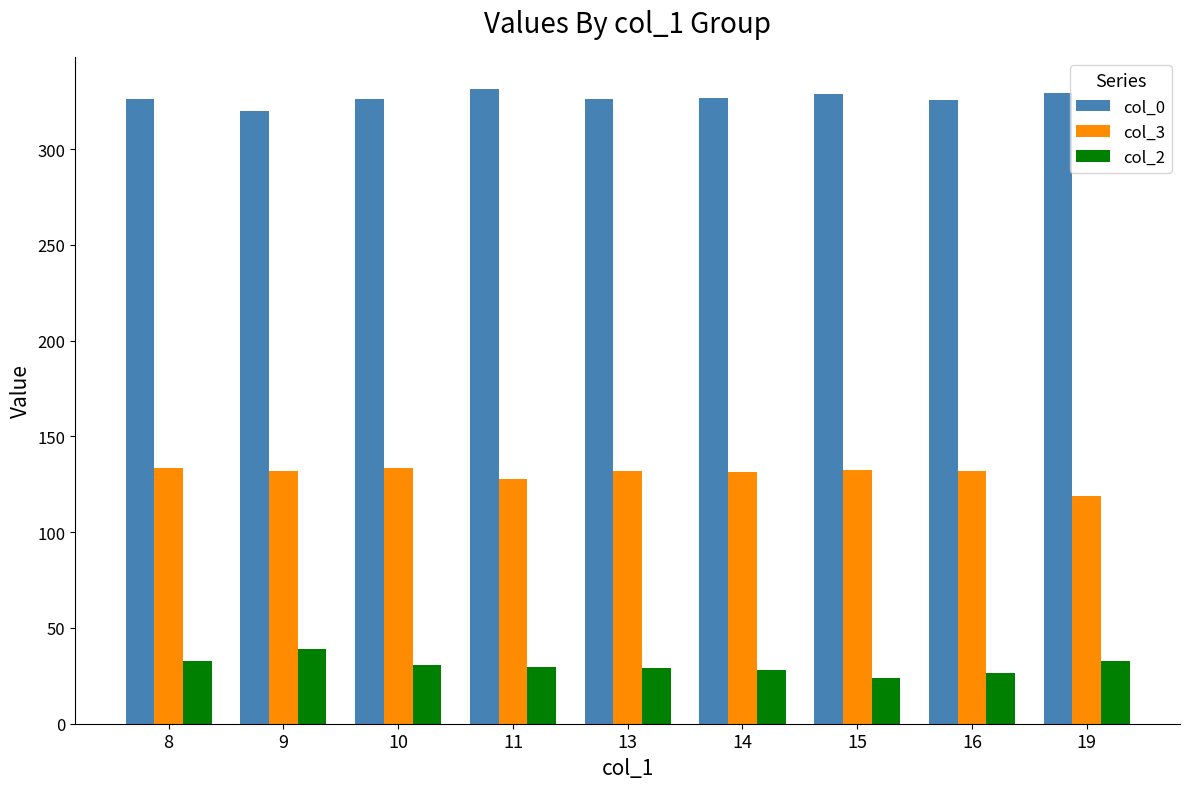

What is the spread (max minus min) of values at 9?

281.0